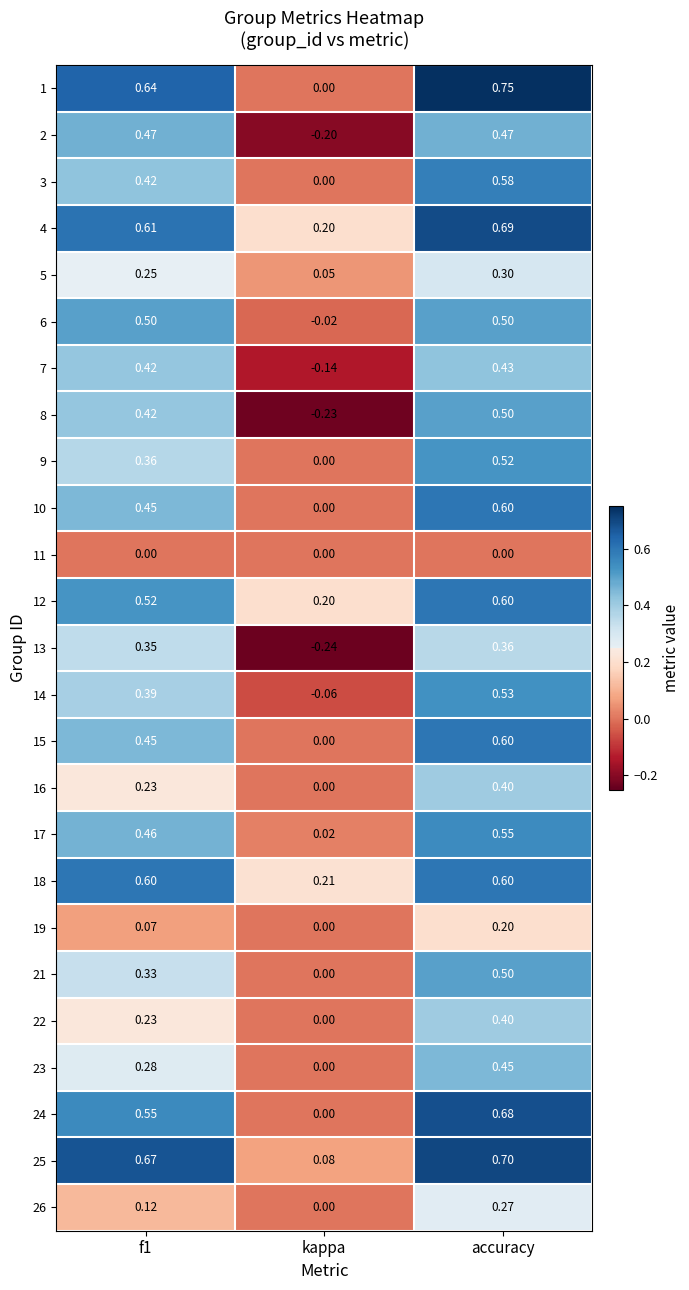

Where is 24 nearest to the value 0?

kappa